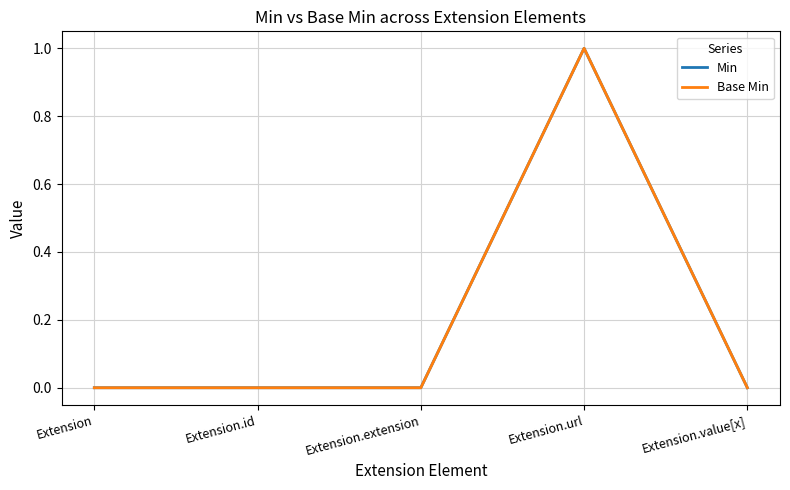

Does the chart have visible grid lines?

Yes